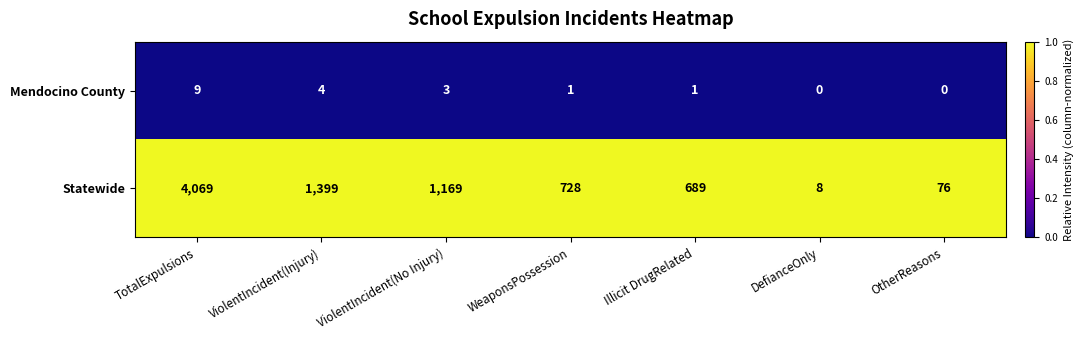

Reading right to left, what are all the values shown in this chart?

Mendocino County: 0	0	1	1	3	4	9
Statewide: 76	8	689	728	1169	1399	4069